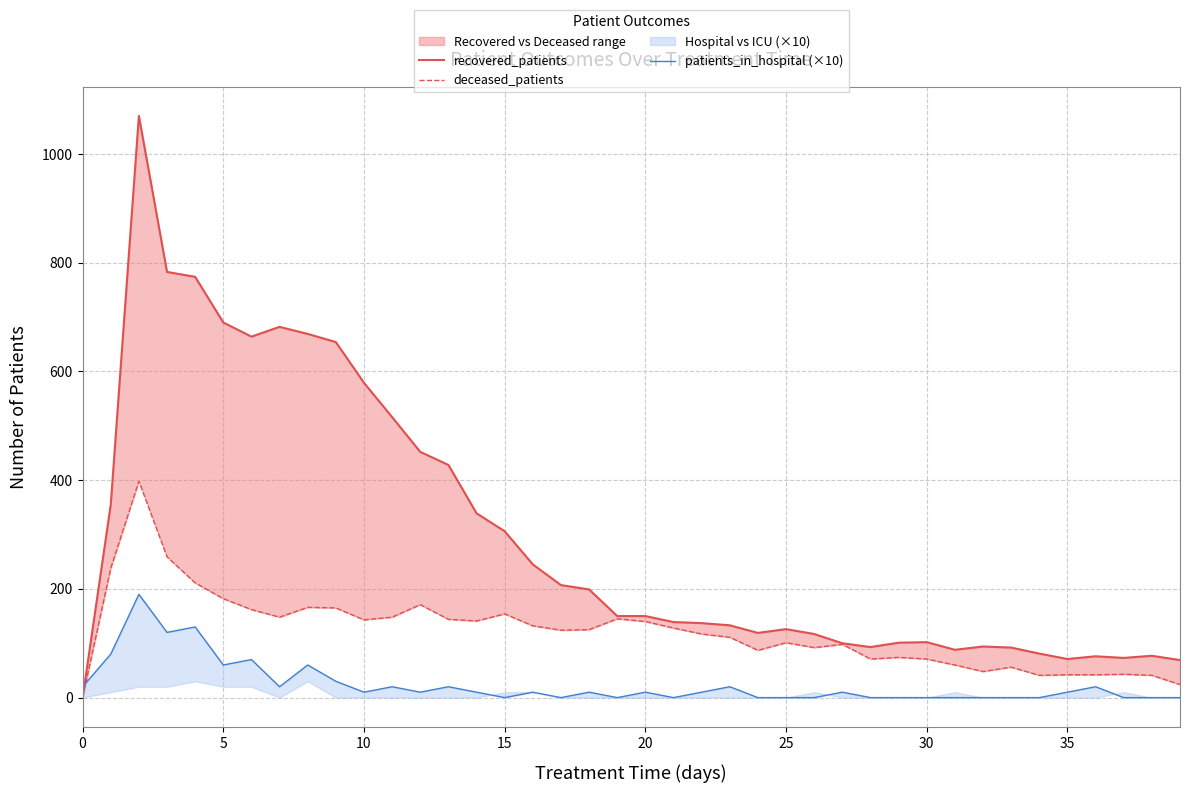

What is the difference between the deceased_patients values at 9 and 26?

73